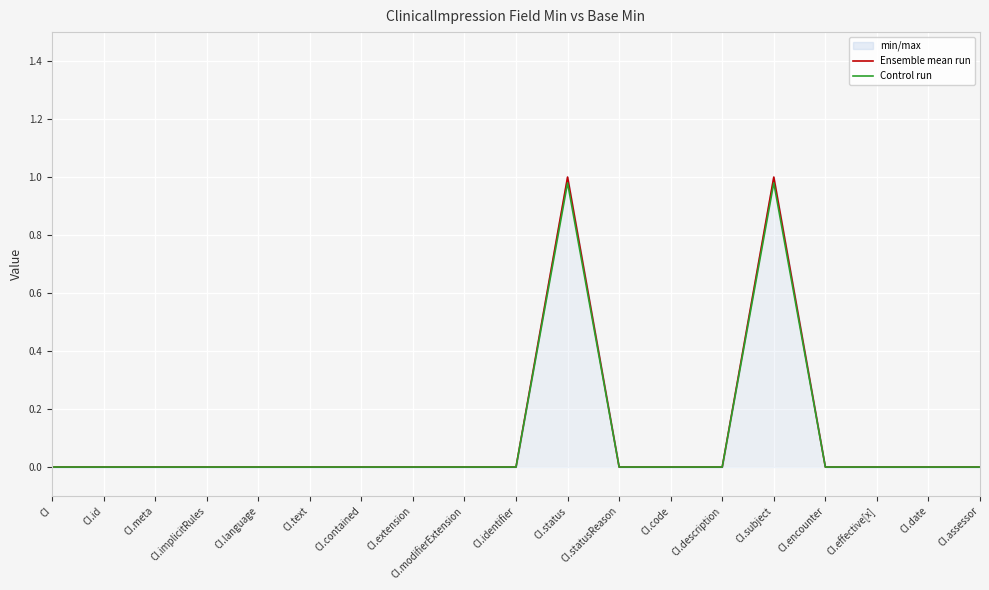

Which label corresponds to the largest value in the chart?

CI.status